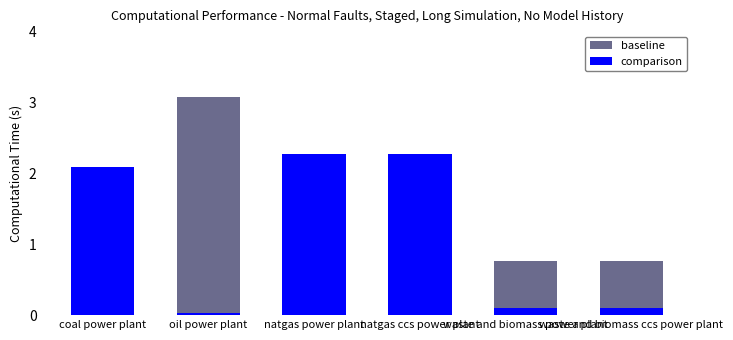

Which series changed the most between natgas power plant and natgas ccs power plant?

baseline